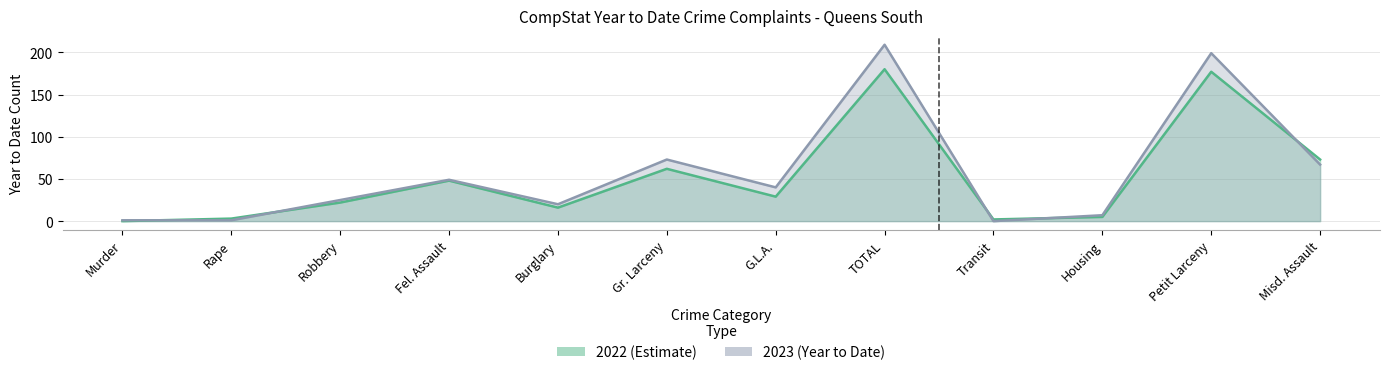

Which series has the largest total across all categories?

2023